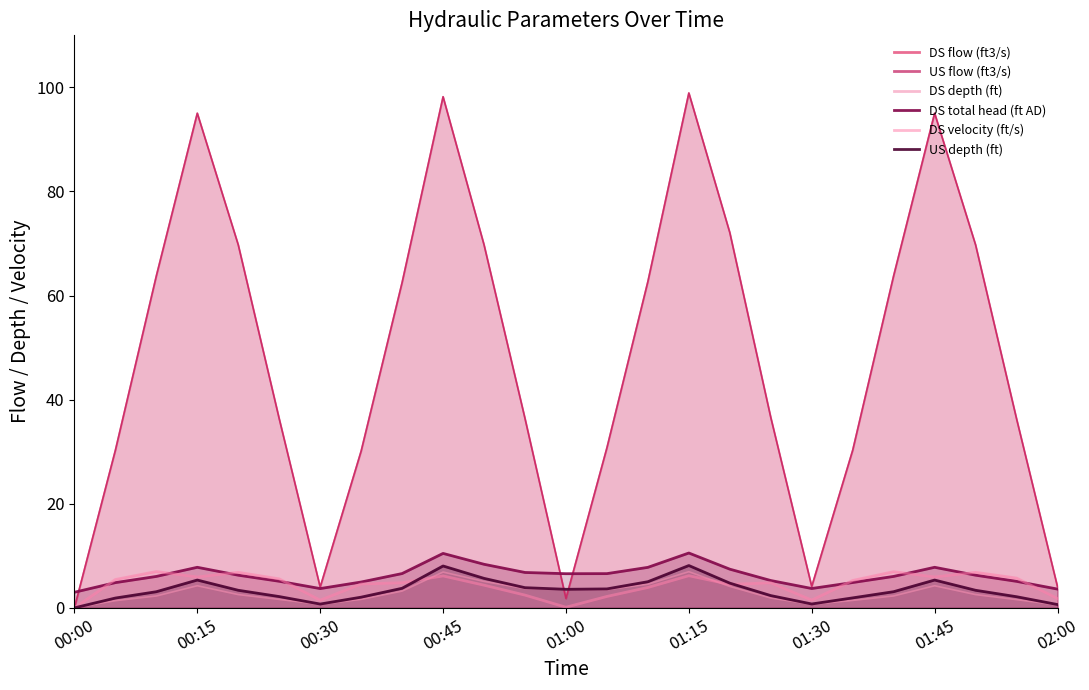

Where is the first local minimum for DS flow (ft3/s)?

00:30